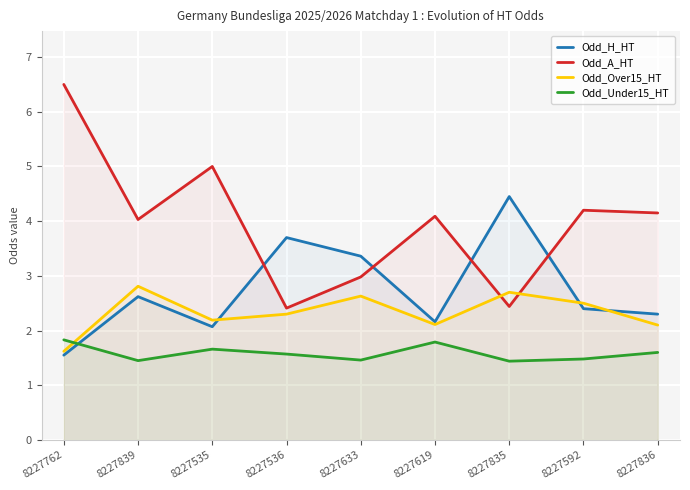

Rank the series by their average value, from highest to lowest.

Odd_A_HT, Odd_H_HT, Odd_Over15_HT, Odd_Under15_HT